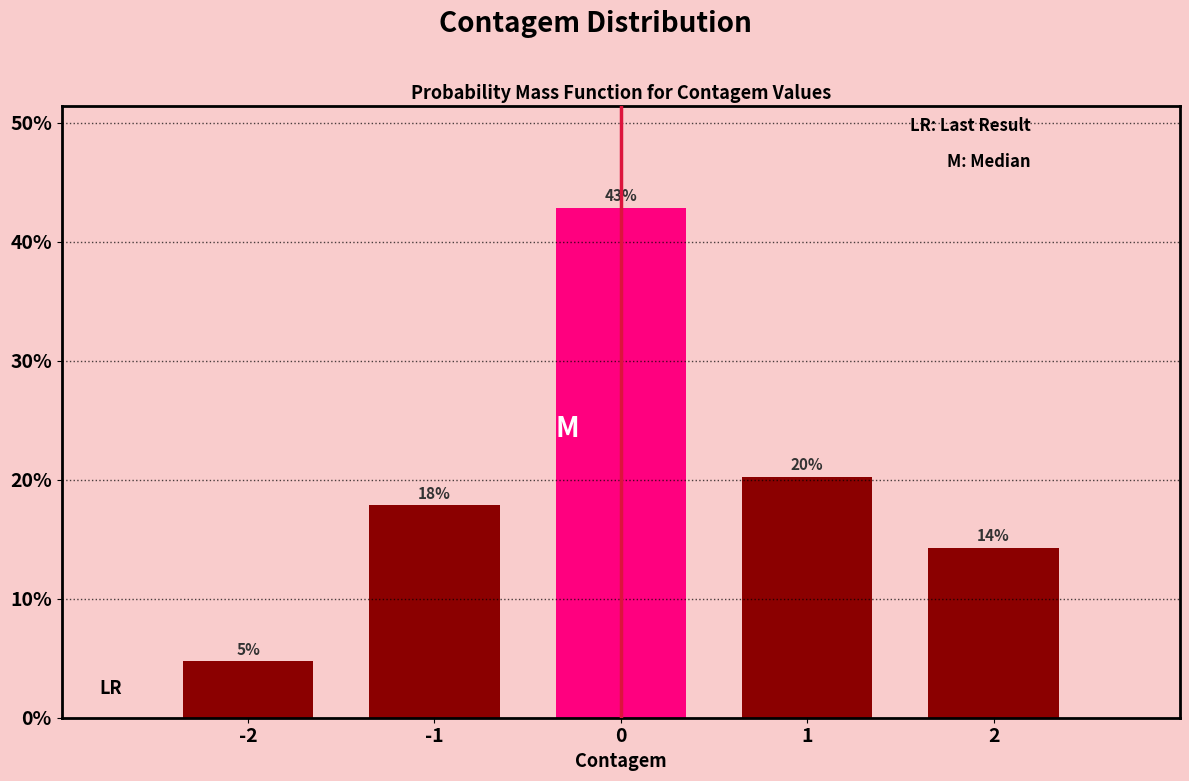

Are the bars horizontal?

No